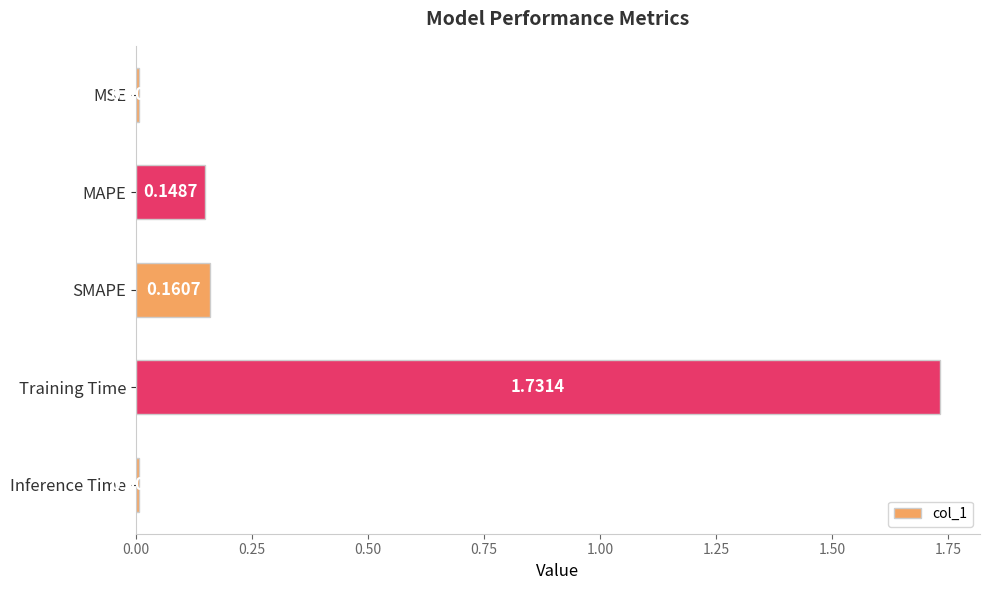

Between Inference Time and SMAPE, which is larger?

SMAPE